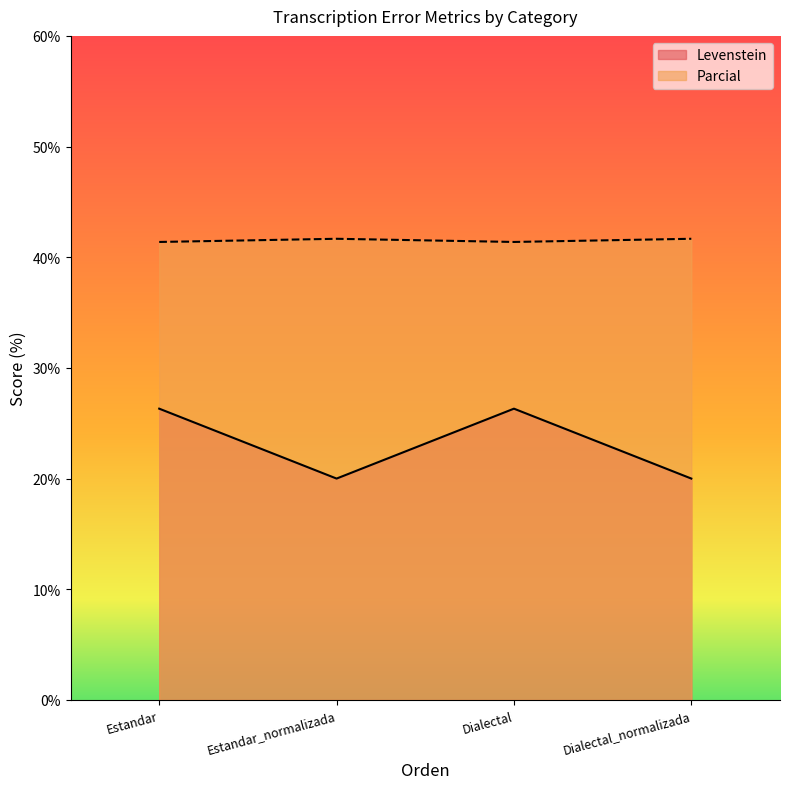

Is the value of Levenstein at Dialectal_normalizada greater than the value of Parcial at Dialectal?

No